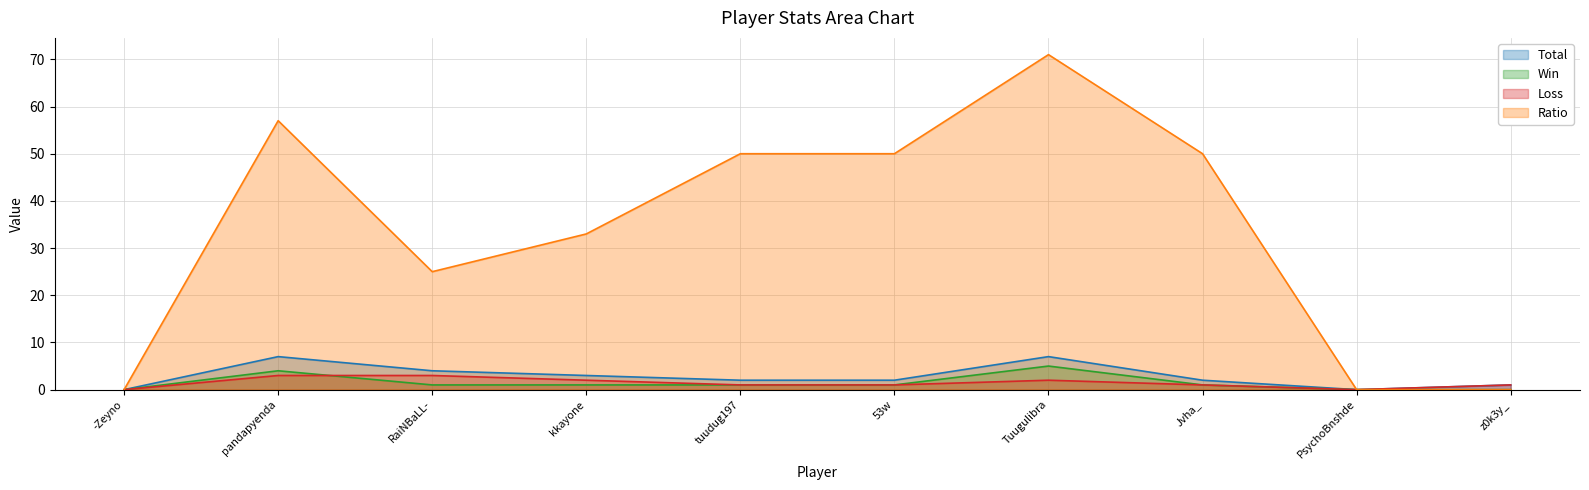

List the series in order of their peak value, lowest first.

Loss, Win, Total, Ratio